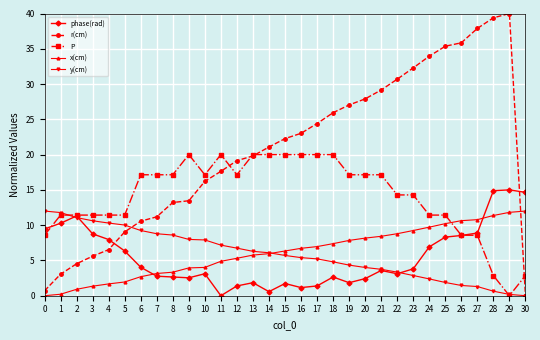

What is the highest value of the y(cm) series?

12.0